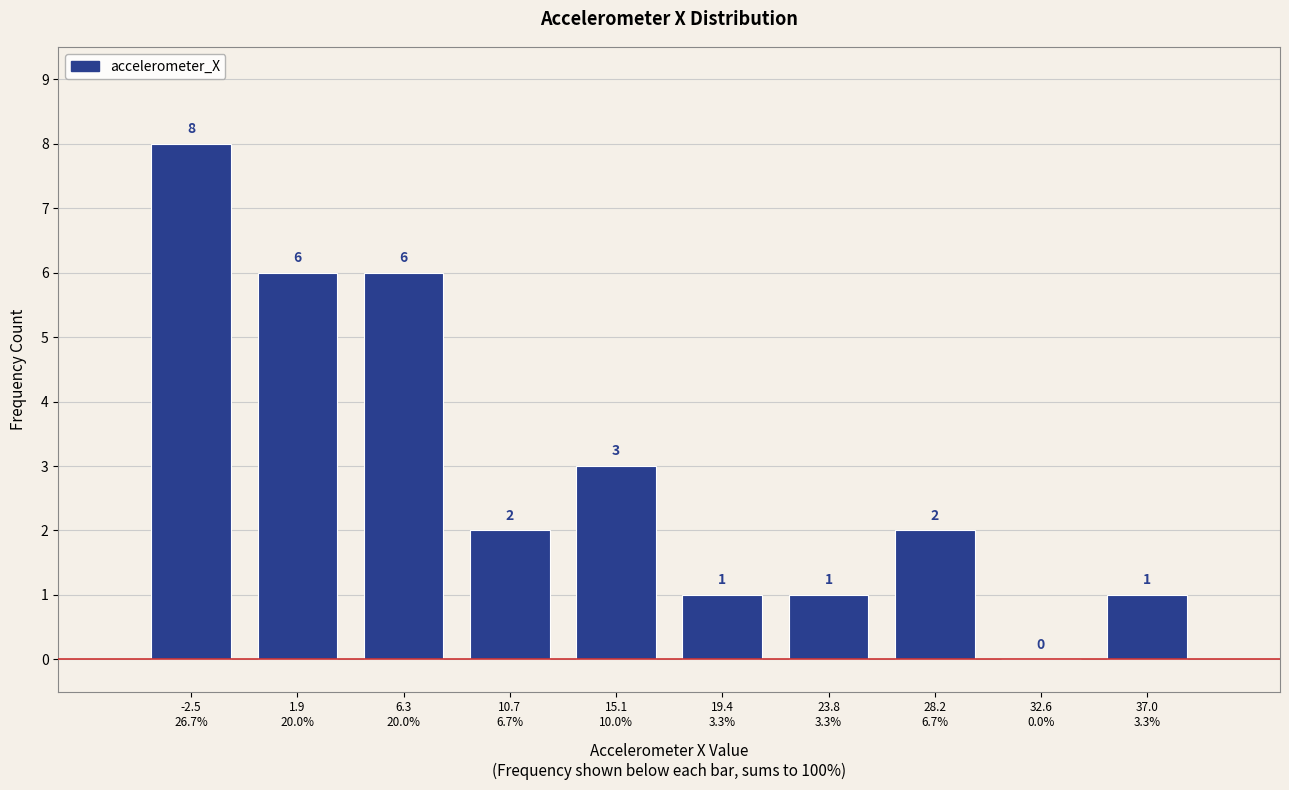

What is the sum of all values?

30